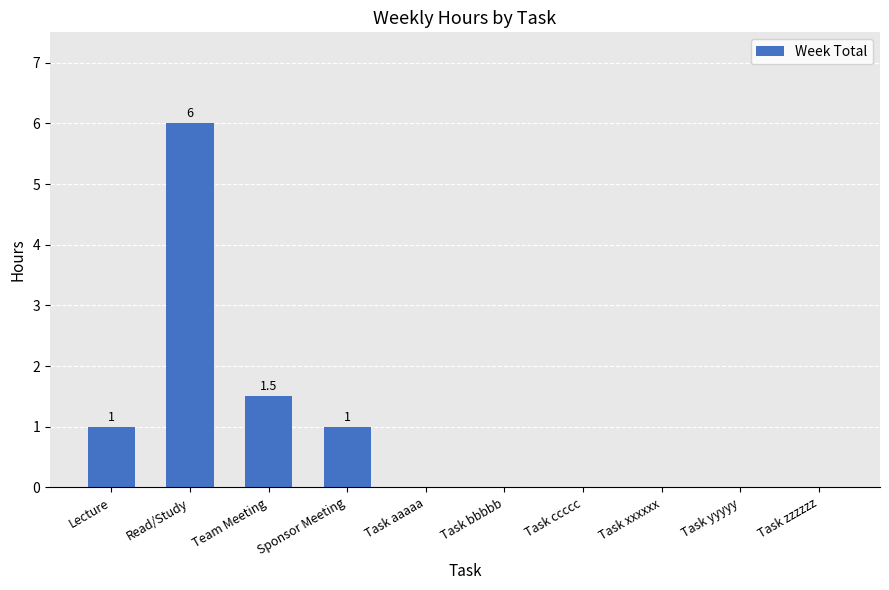

What is the sum of the values at Task bbbbb and Team Meeting?

1.5